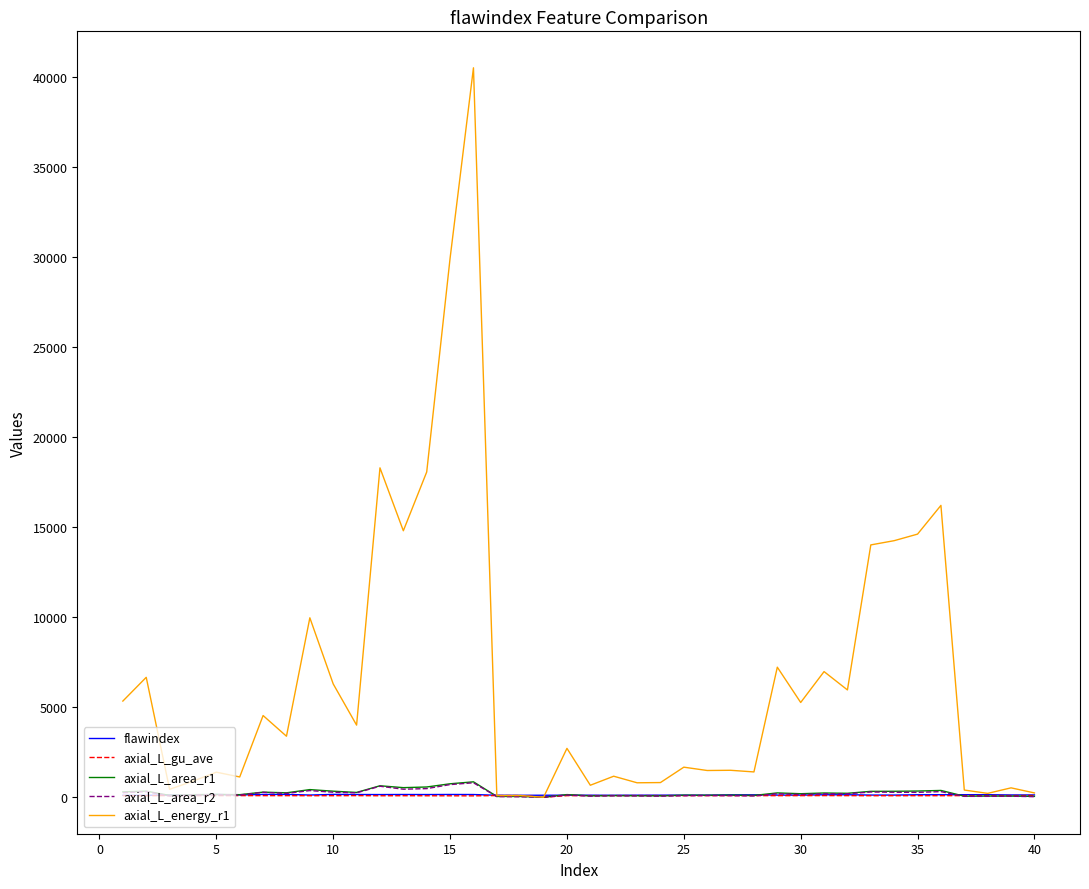

Count the number of categories in the chart.

40